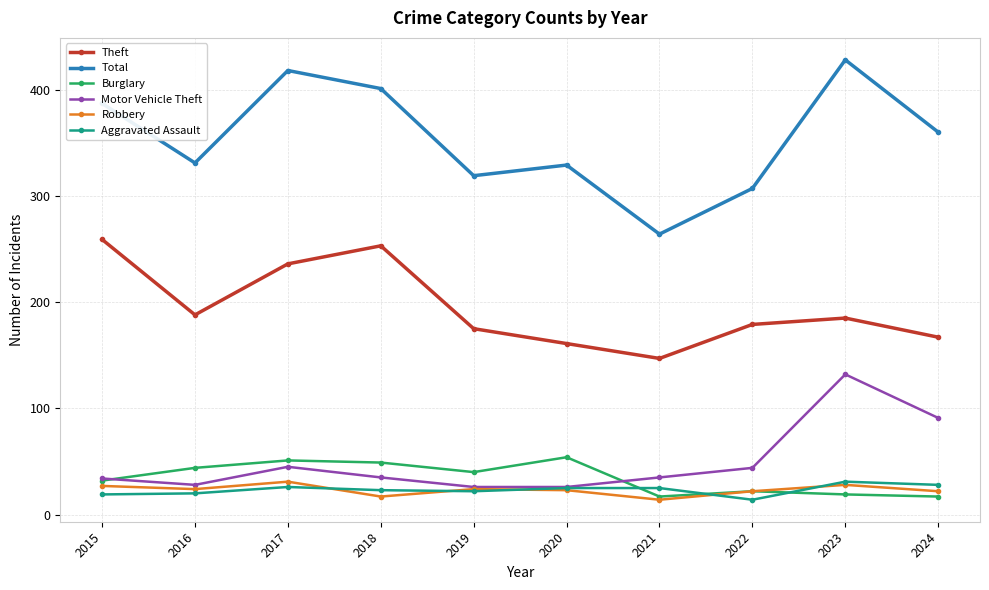

What is the spread (max minus min) of values at 2020?

306